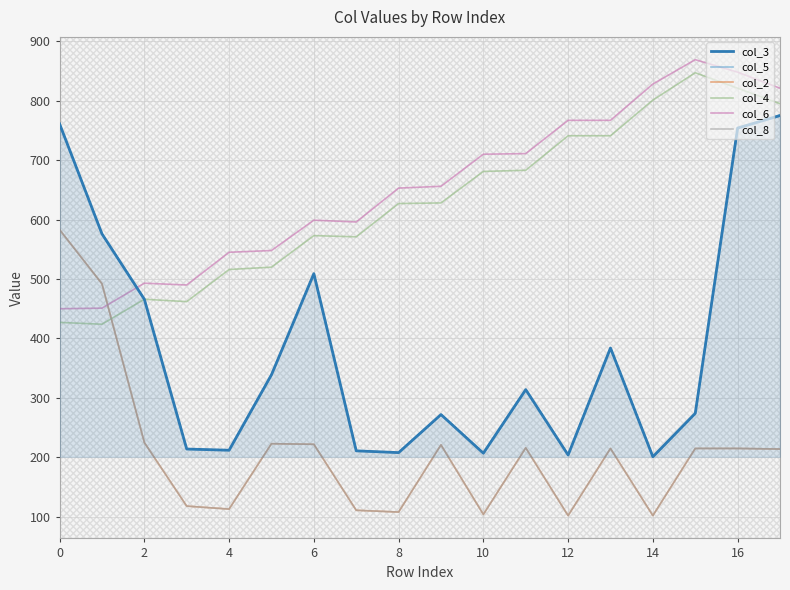

True or false: col_8 and col_3 cross at least once.

False